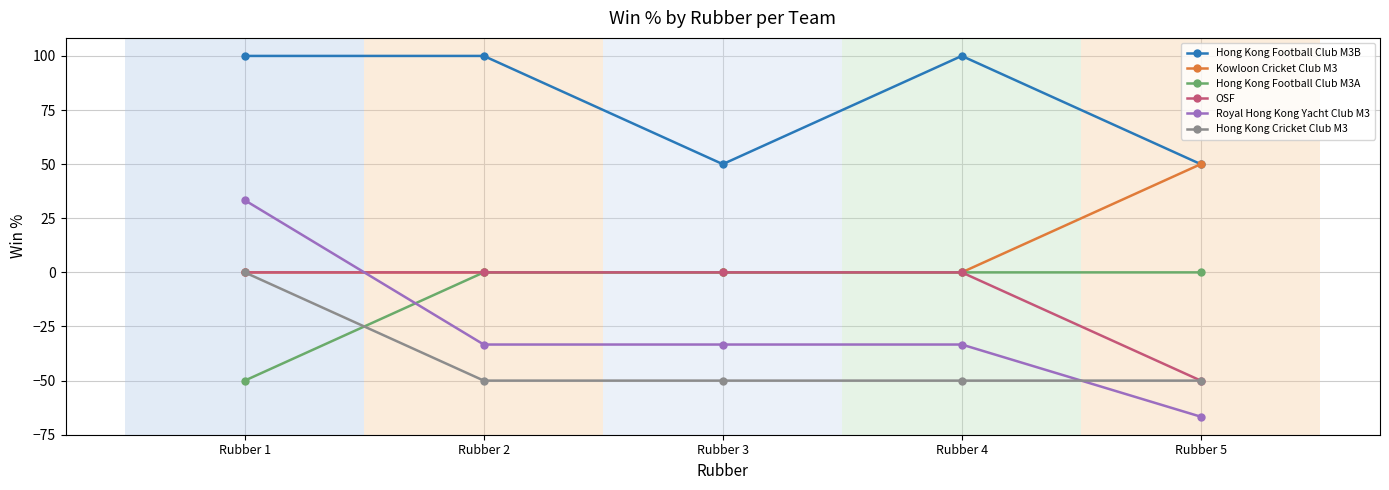

Does the chart have visible grid lines?

Yes